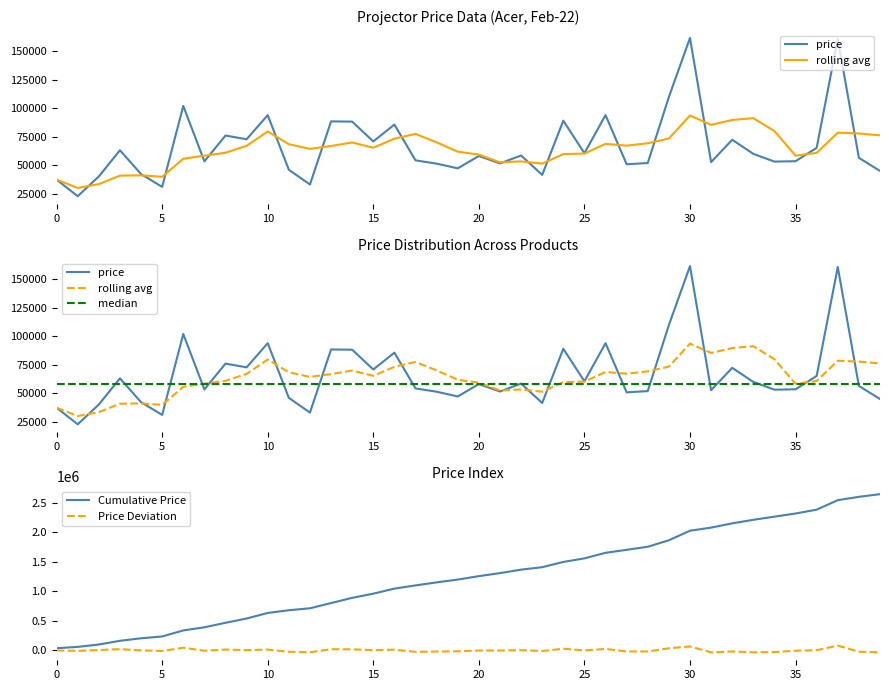

True or false: Cumulative Price and price cross at least once.

False